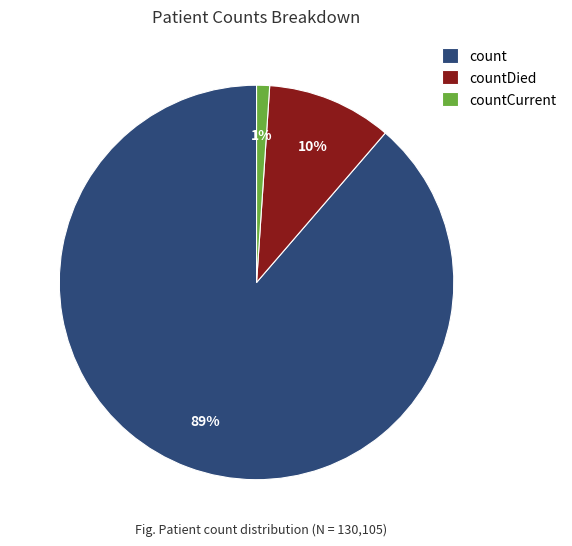

Is there a majority slice in this chart?

Yes